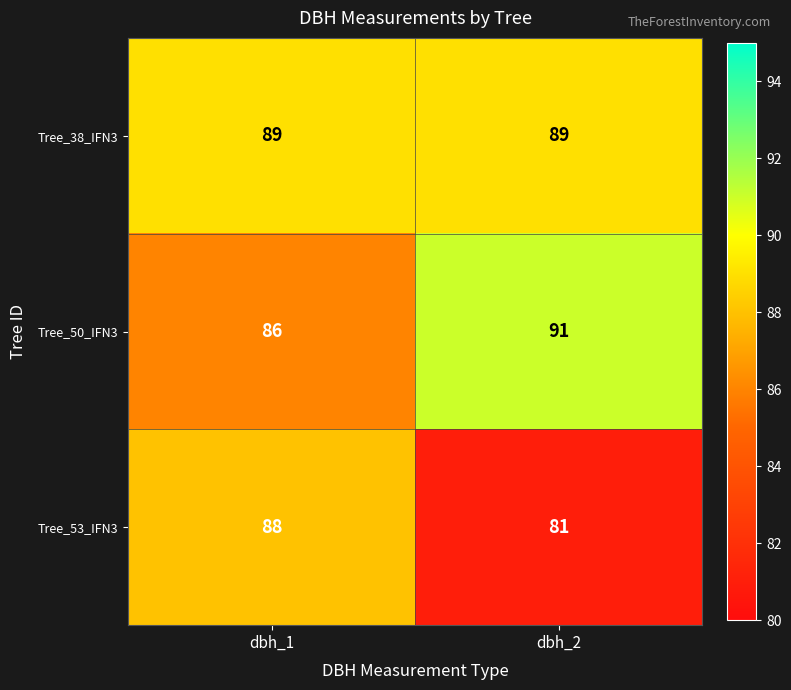

What is the minimum value shown in the chart?

81